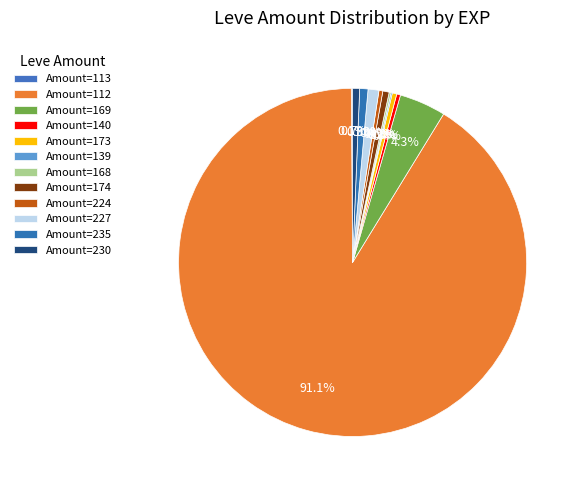

Is there a majority slice in this chart?

Yes